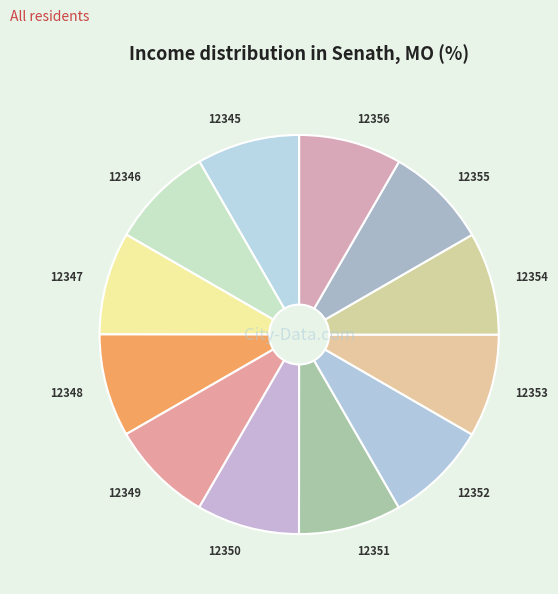

Is it true that 12348 is 8% of the pie?

True